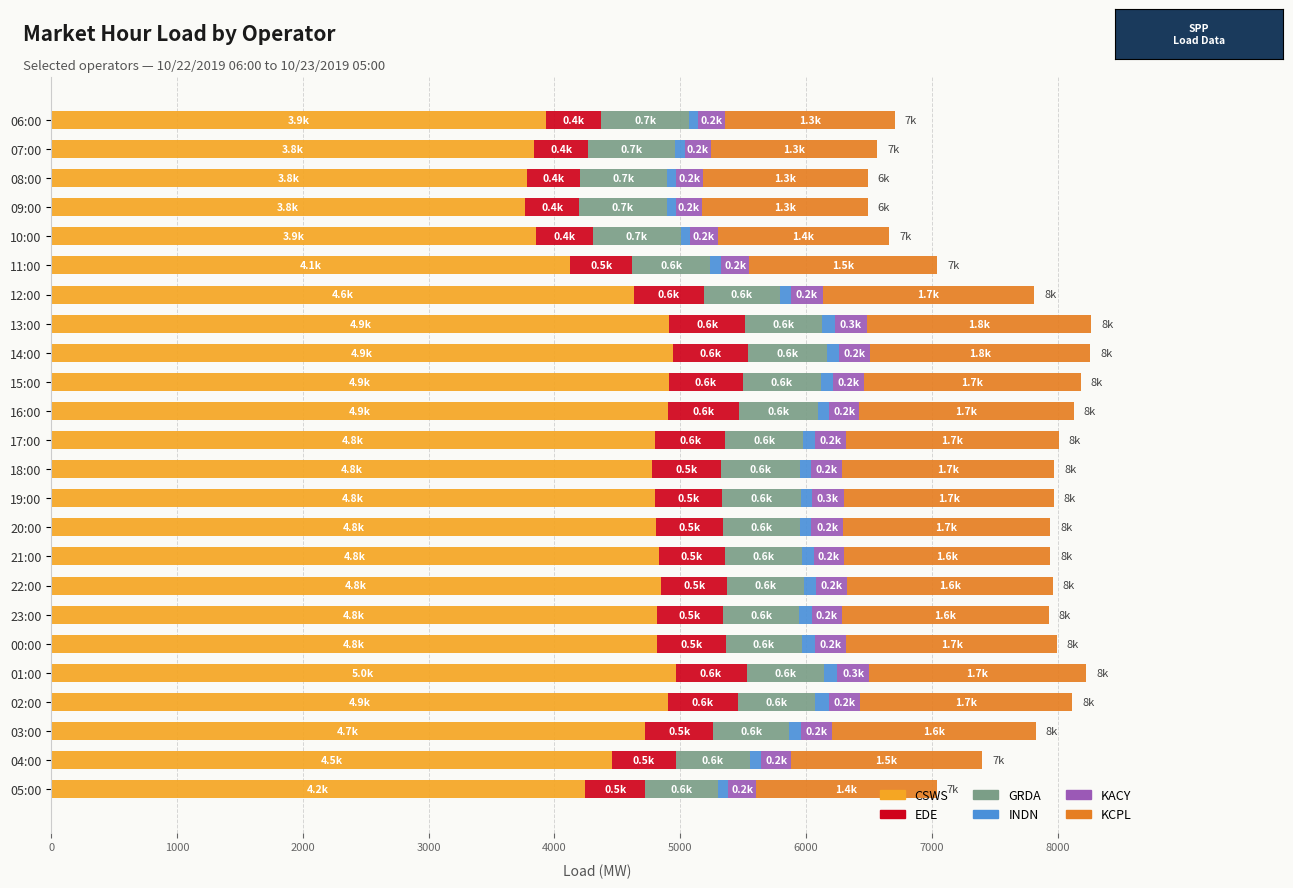

What is the difference between the maximum and second lowest values in the CSWS series?

1183.7